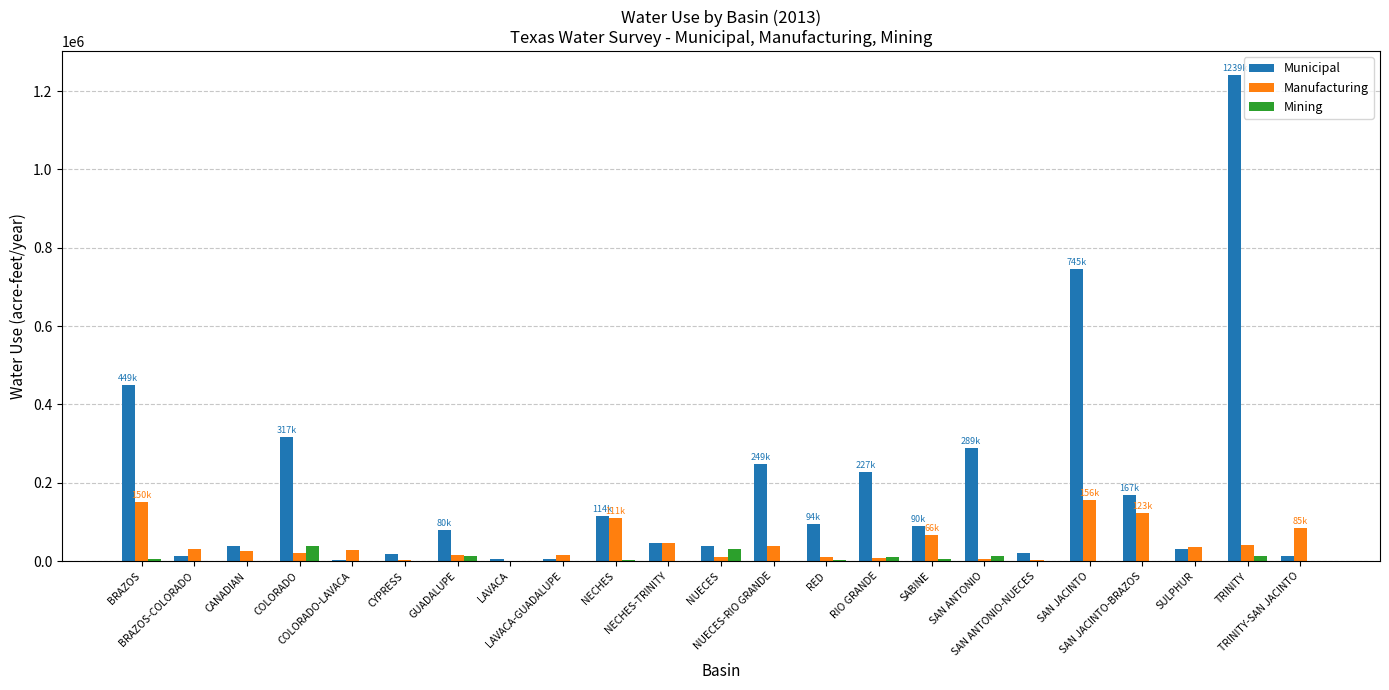

Which series has the largest total across all categories?

Municipal